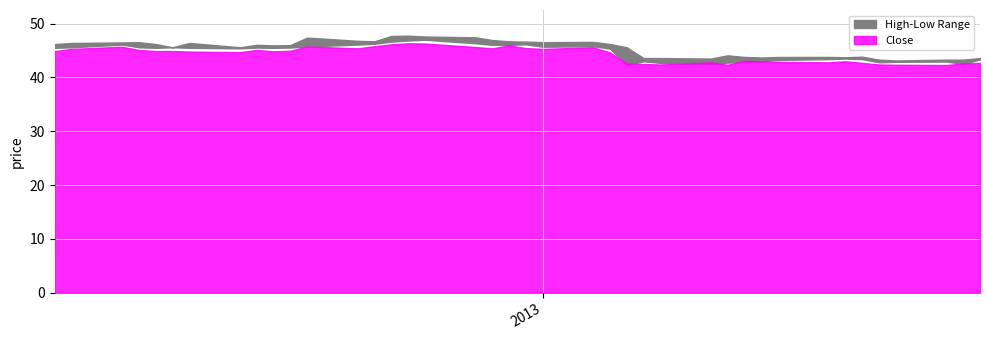

How many values in the high series are below 46?

19